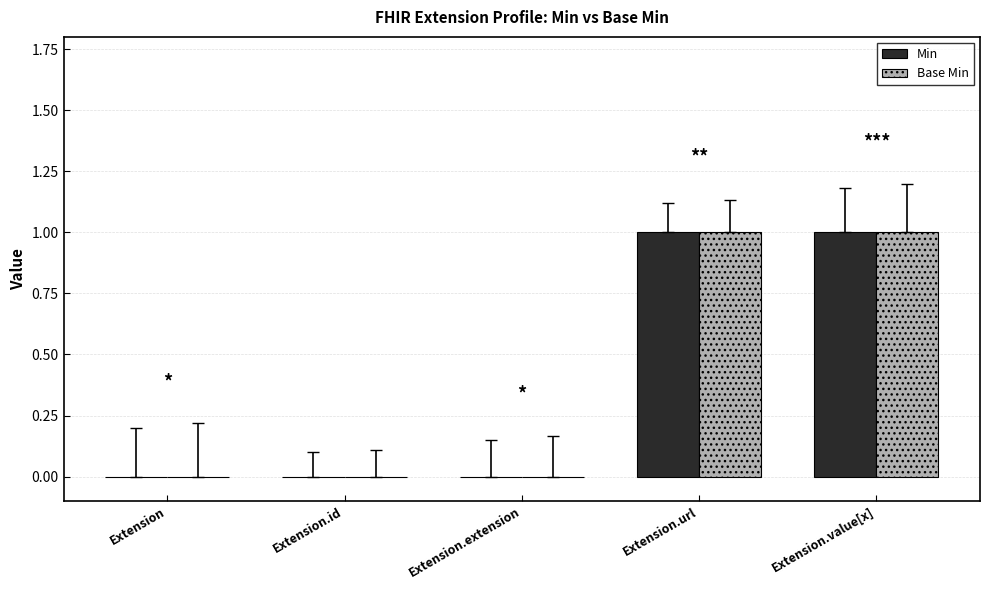

The Min series shows 0 at Extension.url. True or false?

False